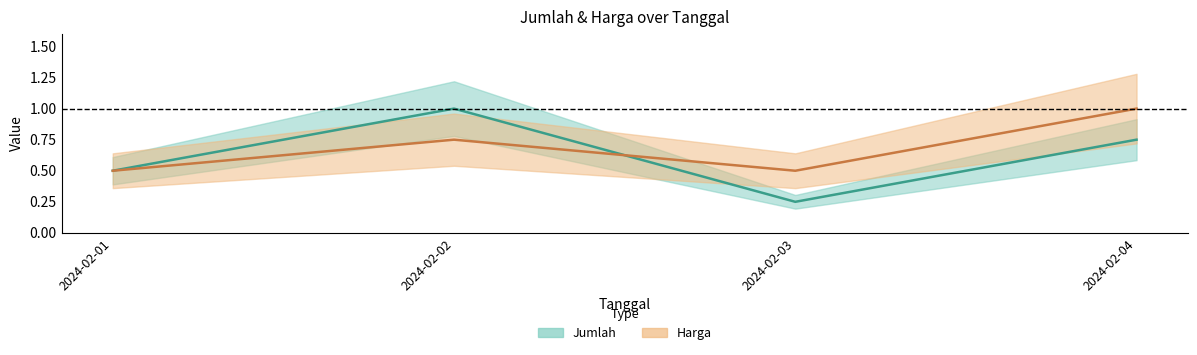

At how many categories does at least one series exceed 0?

4